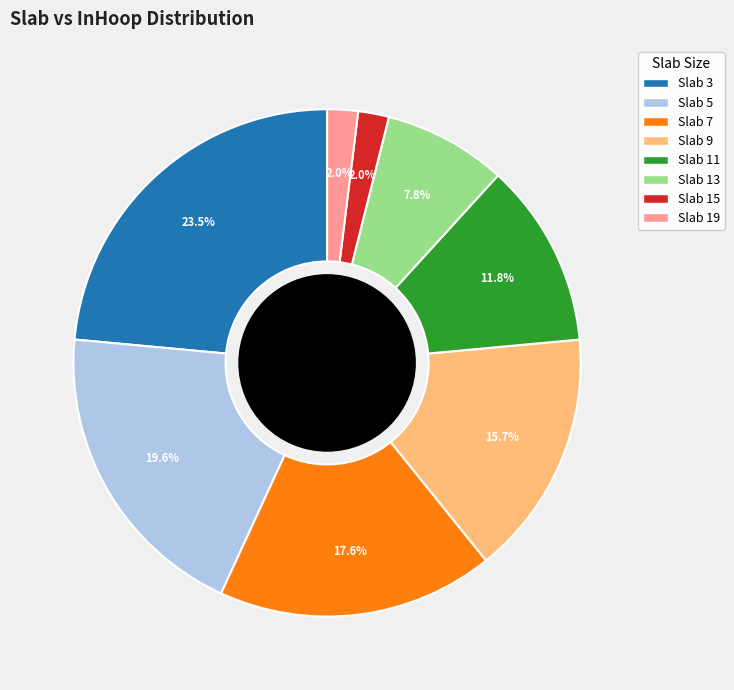

Between Slab 7 and Slab 11, which is larger?

Slab 7